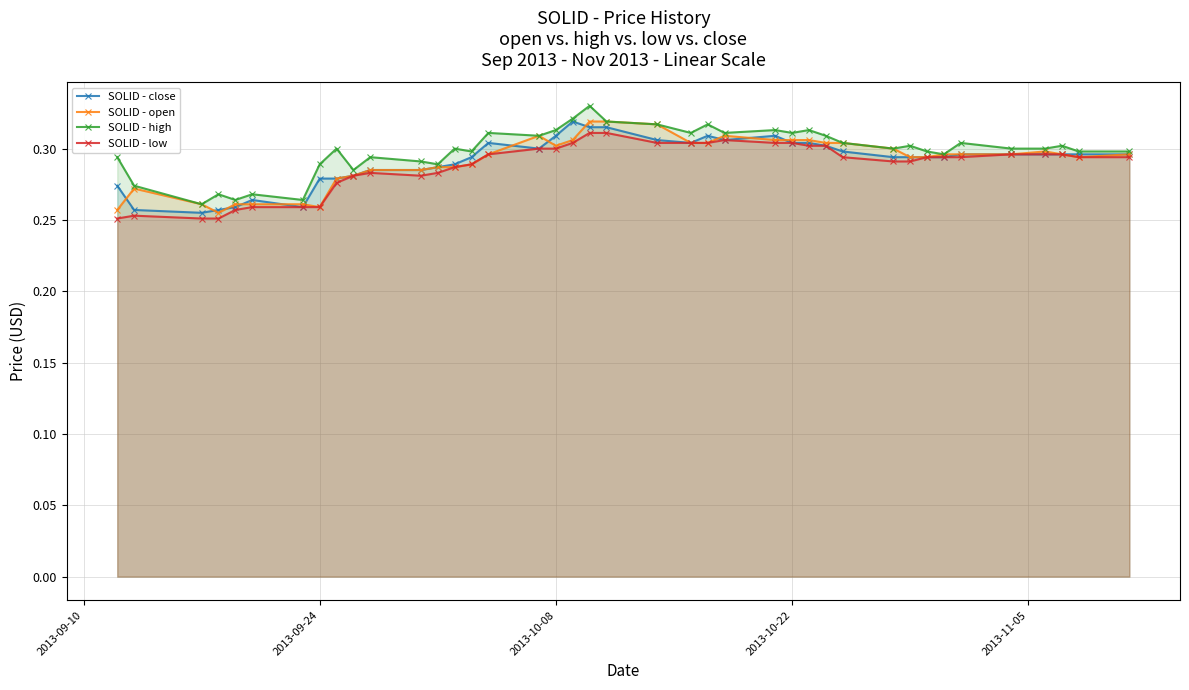

Count the SOLID - open values in the range 0 to 1.

40